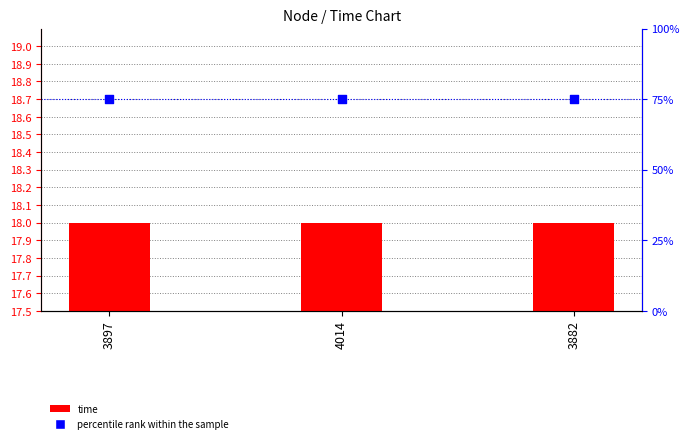

At how many categories does at least one series exceed 33?

3